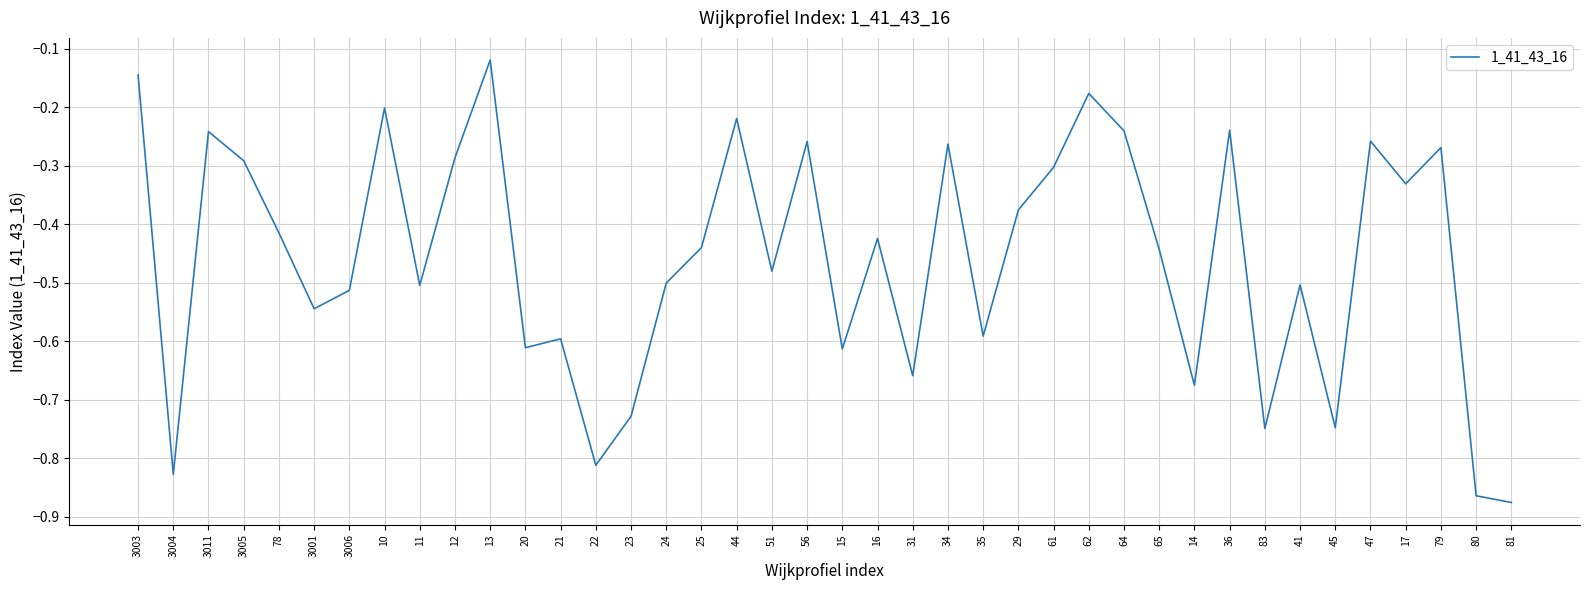

Which has a higher value, 36 or 35?

36